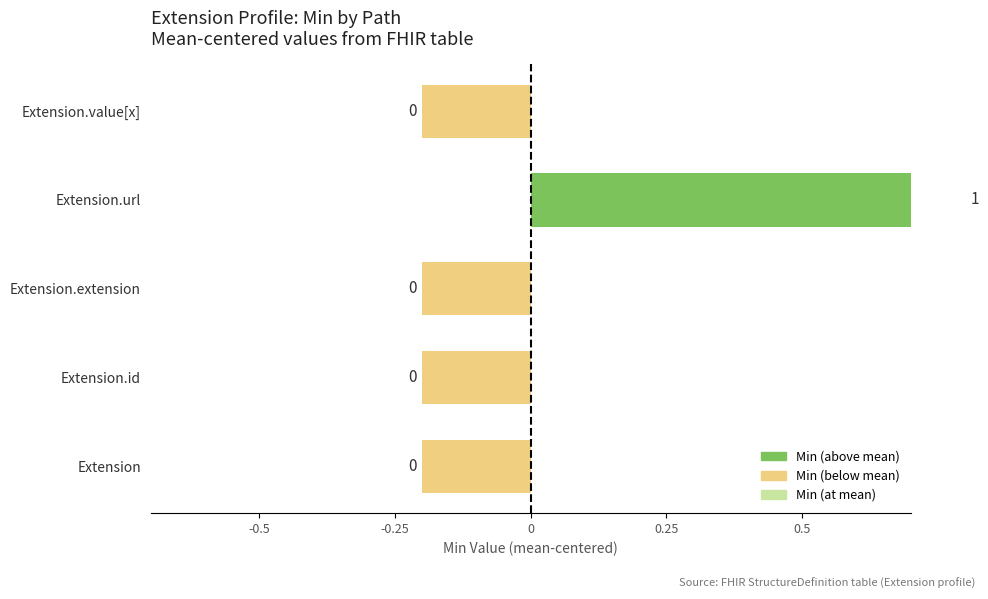

Count the values in the range 0 to 1.

1